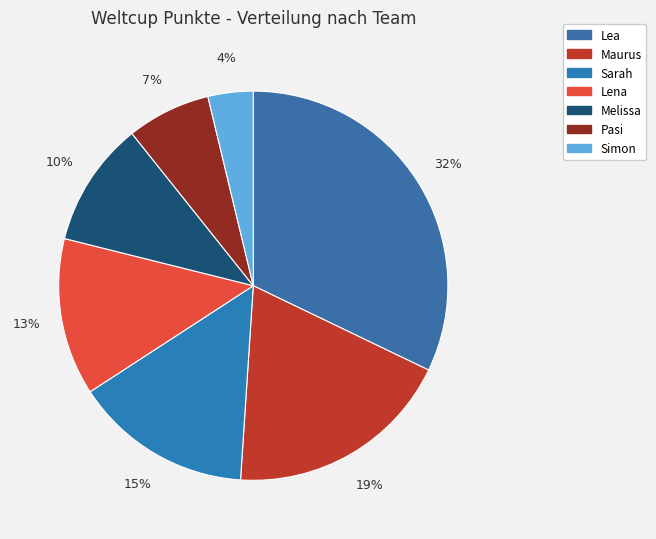

How many segments does this pie chart have?

7